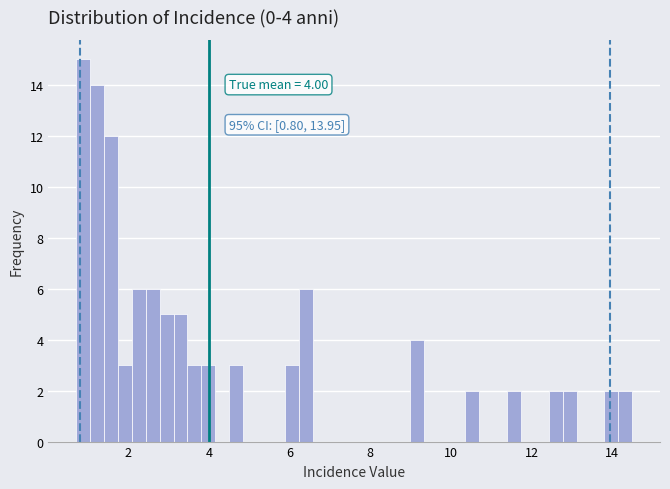

Around what value on the x-axis is the tallest bar? Give the approximate position of its centre, as read against the axis.

0.8